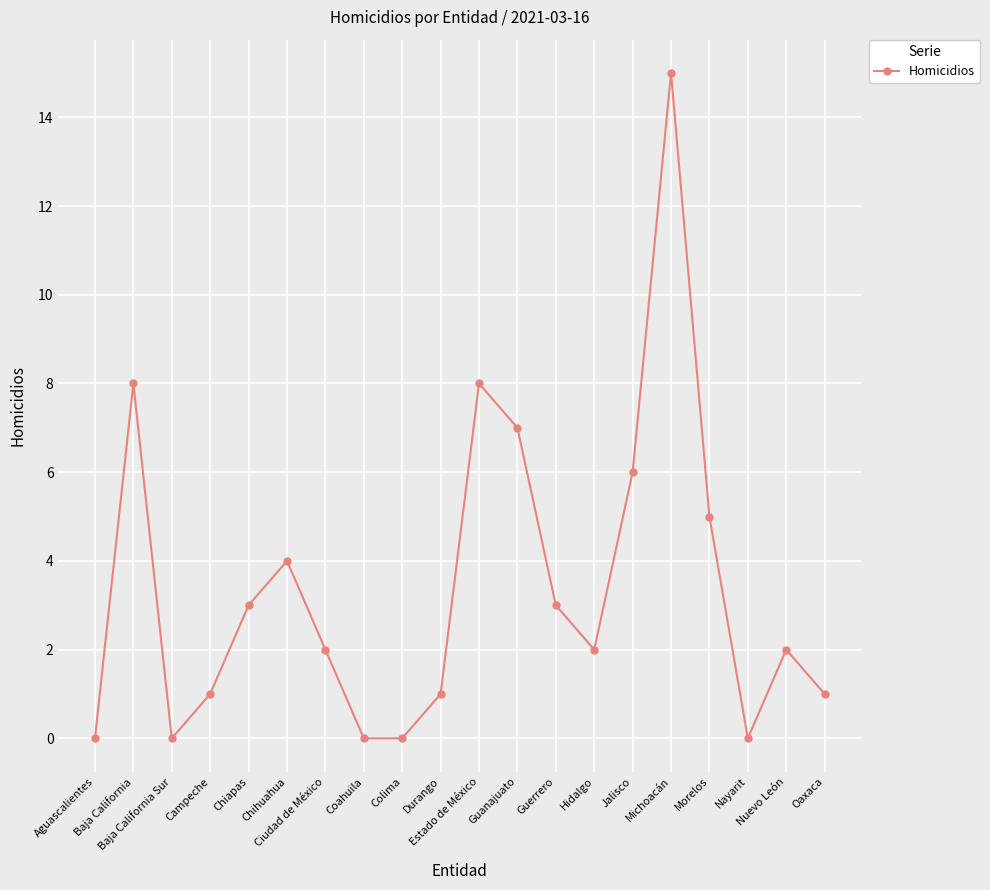

Read the value at Baja California, to the nearest 10.

10